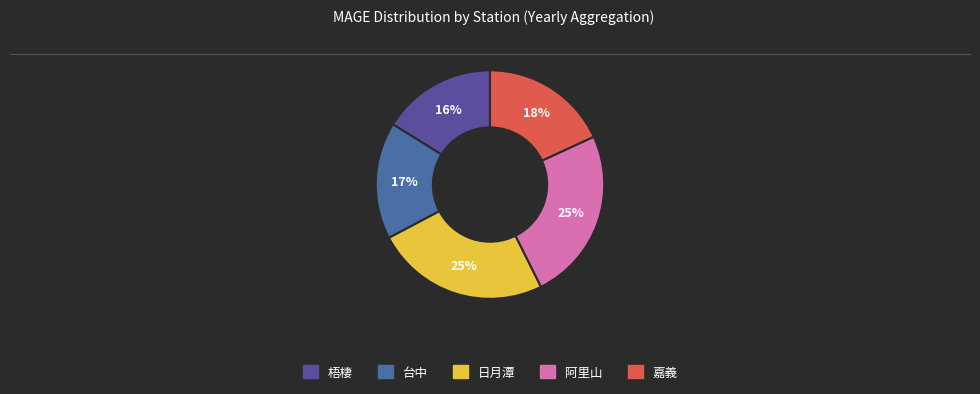

To the nearest percent, what is the combined percentage of 日月潭 and 梧棲?

41%